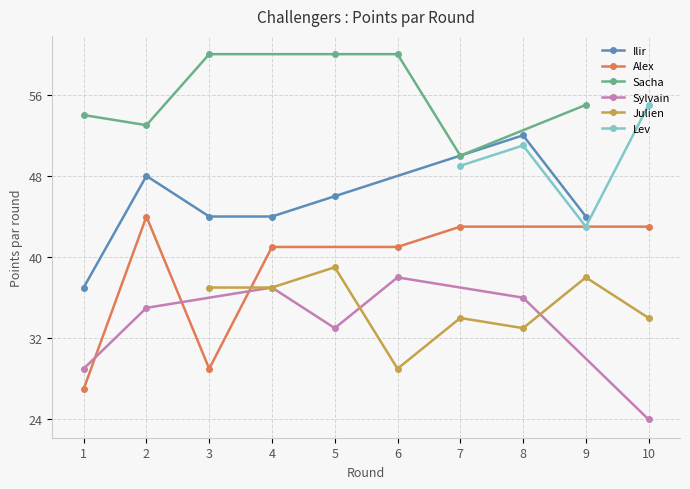

True or false: Ilir has more than 1 interior local peaks.

True